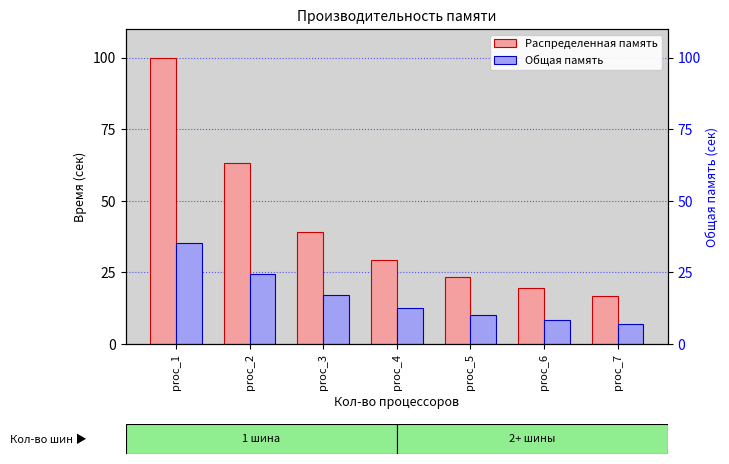

What is the minimum value for Распределенная память?

16.7